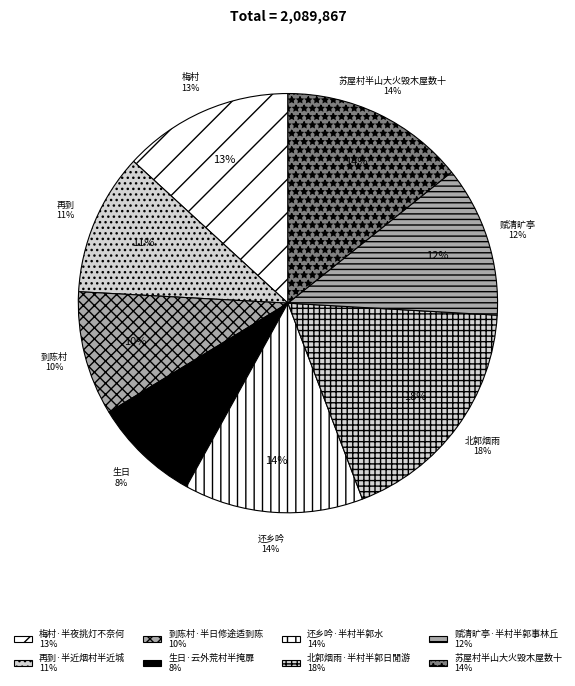

To the nearest percent, what is the difference between the 梅村·半夜挑灯不奈何 and 生日·云外荒村半掩扉 slice percentages?

5%